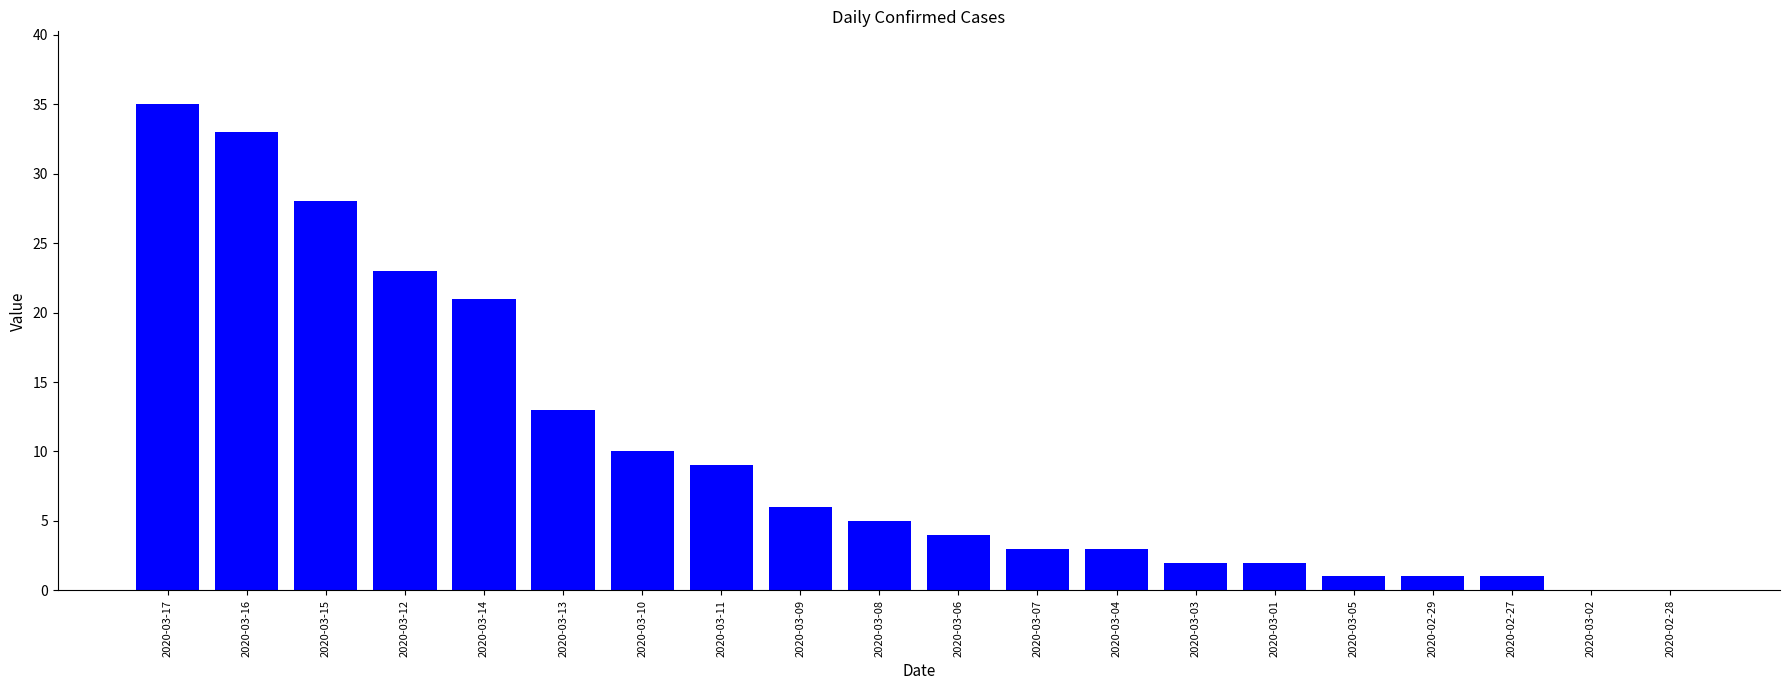

Which has a higher value, 2020-03-04 or 2020-03-01?

2020-03-04